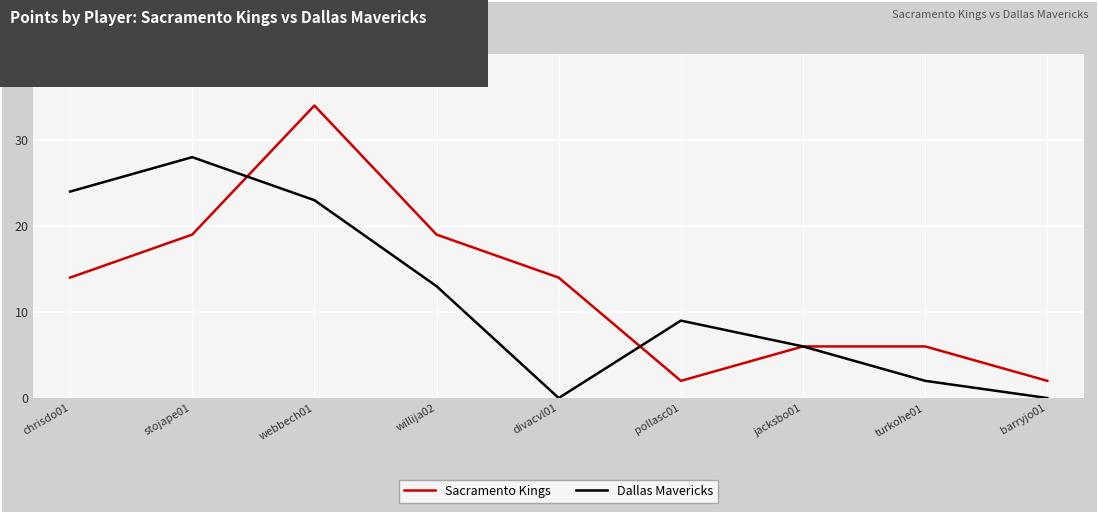

What position from the right is barryjo01?

1